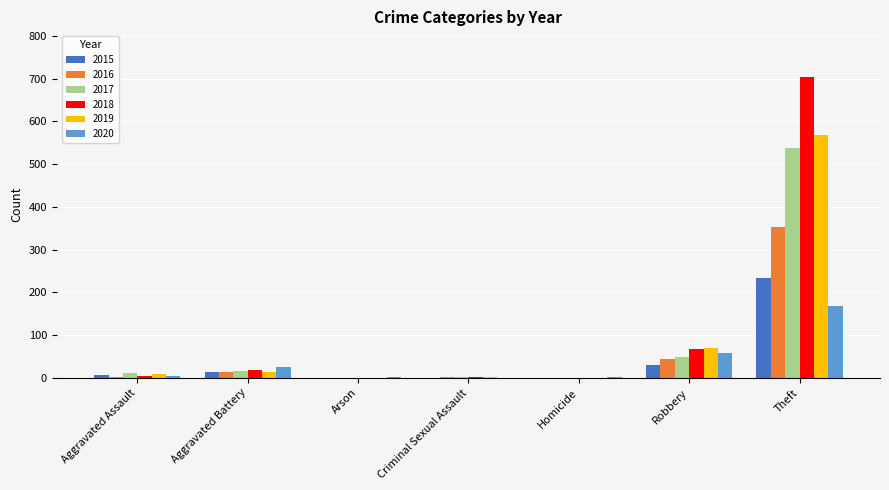

At which category is the sum across all series the highest?

Theft